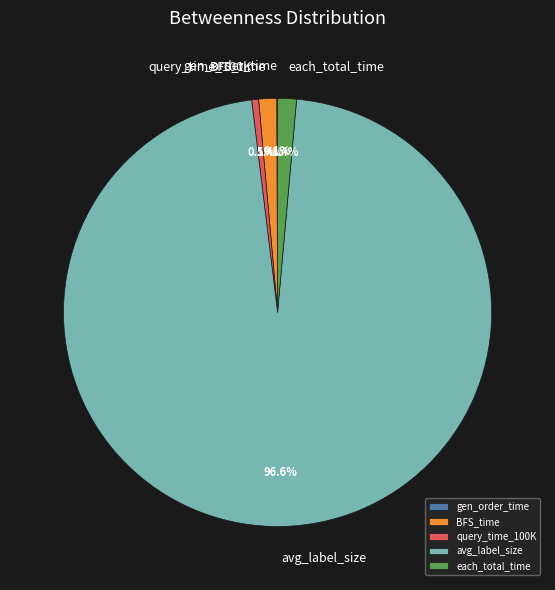

What portion of the pie excludes query_time_100K?

99.5%